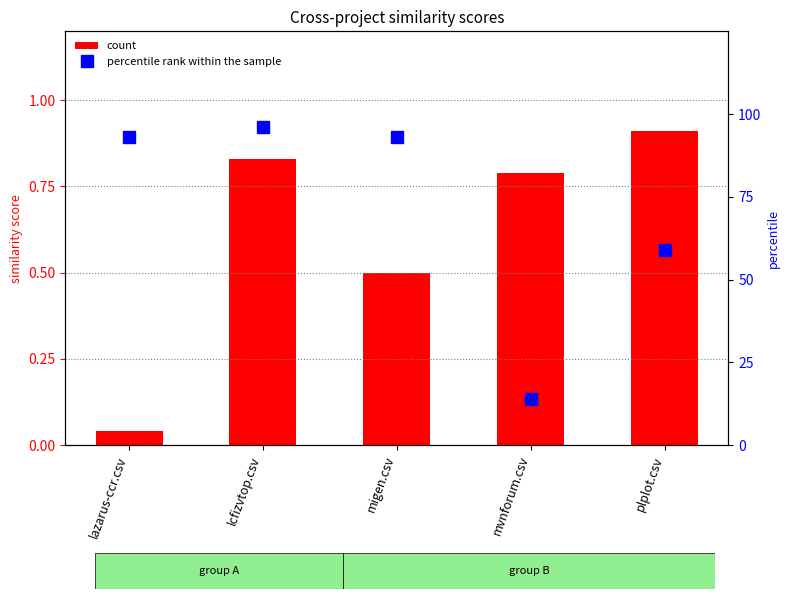

How many distinct data groups are displayed?

2